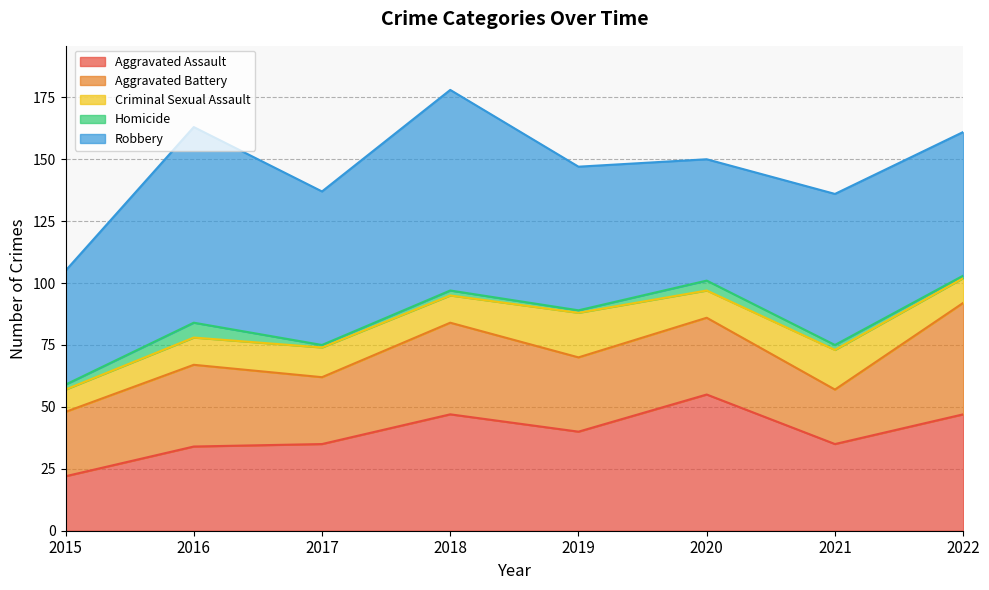

At 2018, list the series in order from smallest to largest.

Homicide, Criminal Sexual Assault, Aggravated Battery, Aggravated Assault, Robbery